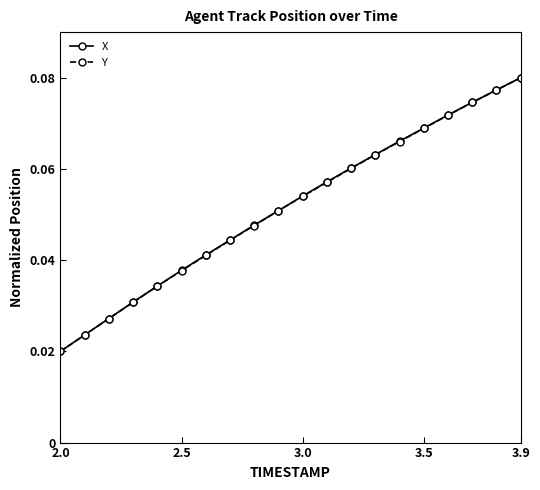

What are all the series names shown in the legend?

X, Y